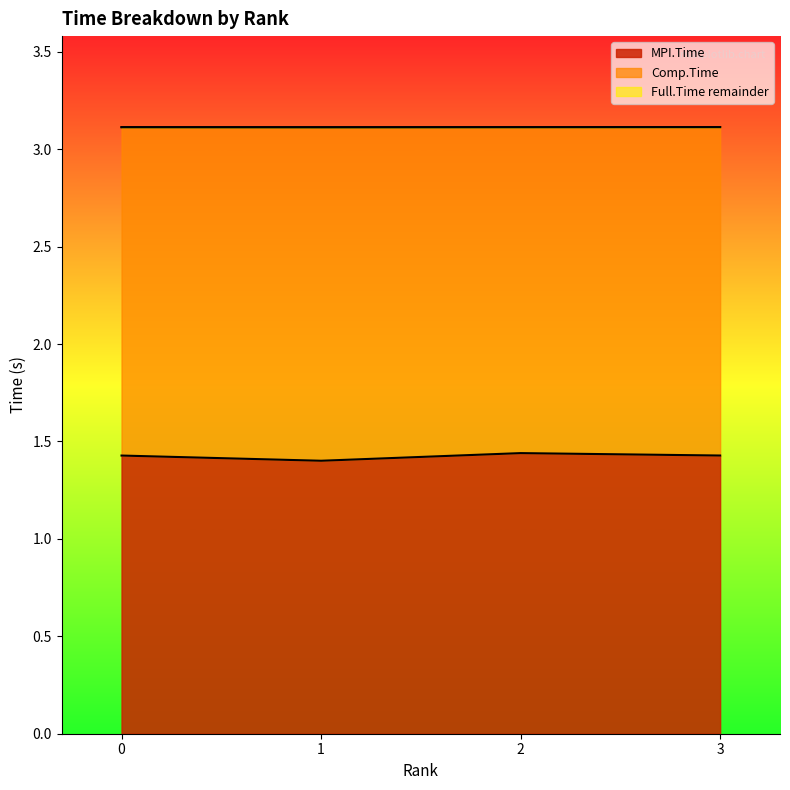

Does the chart display data point markers on the line(s)?

No